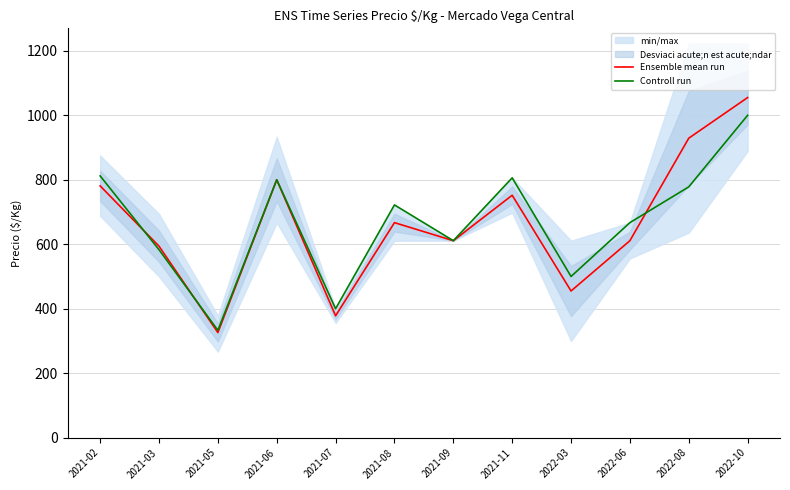

What is the average value of the Controll run series?

668